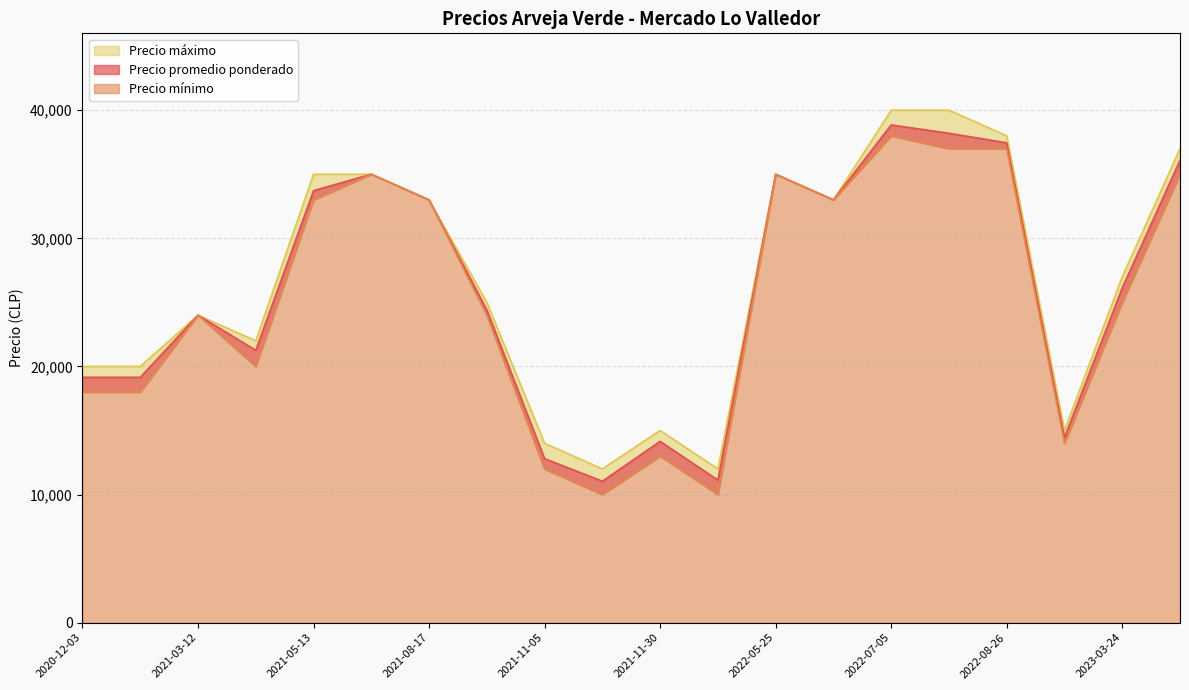

What is the average value of the Precio mínimo series?

25200